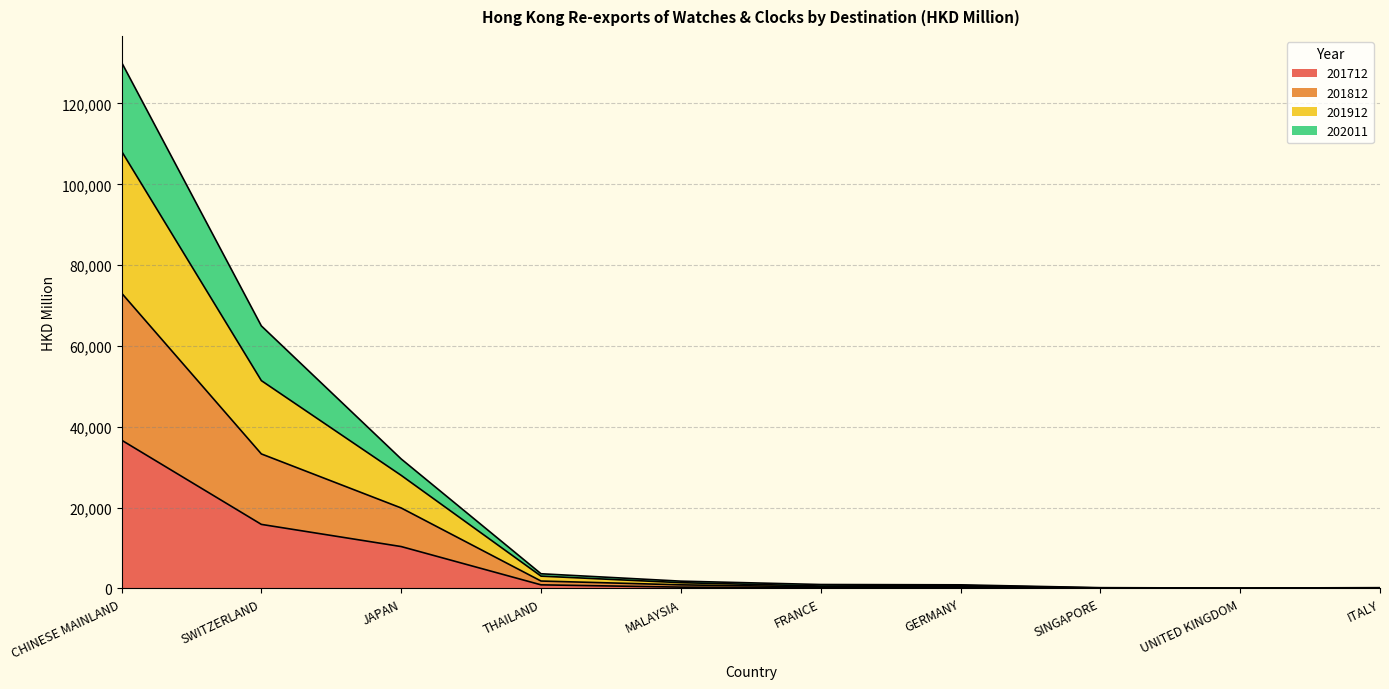

At which label does 201812 reach its minimum?

UNITED KINGDOM